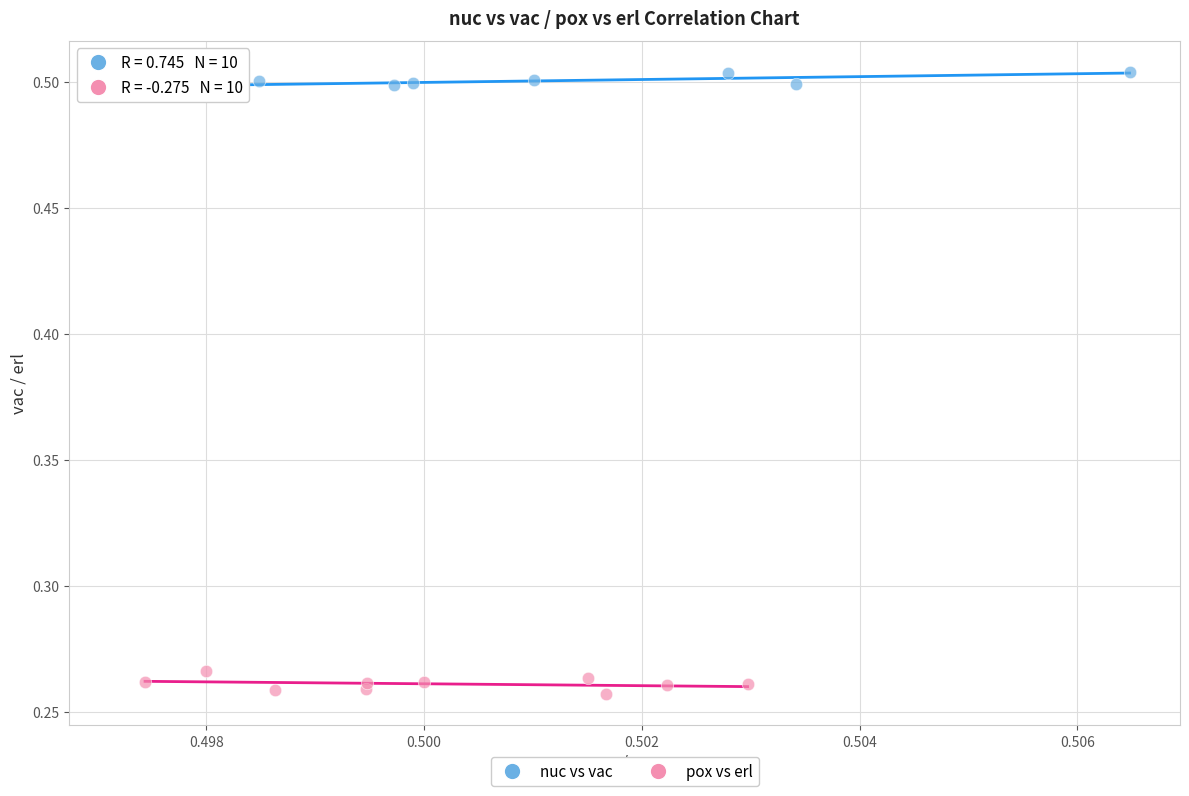

Which series contains the highest Y value?

nuc vs vac